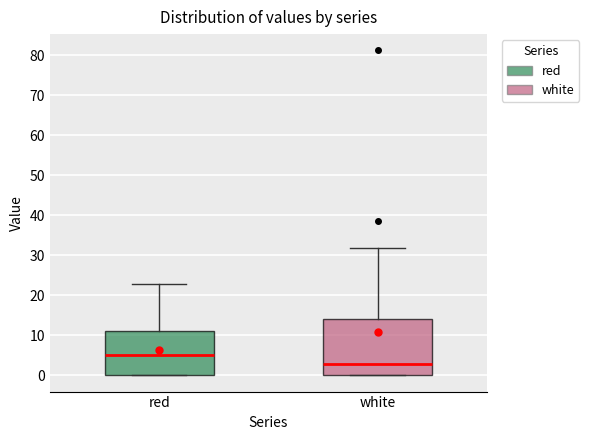

Which box is the tallest, from its lower edge to its upper edge?

white